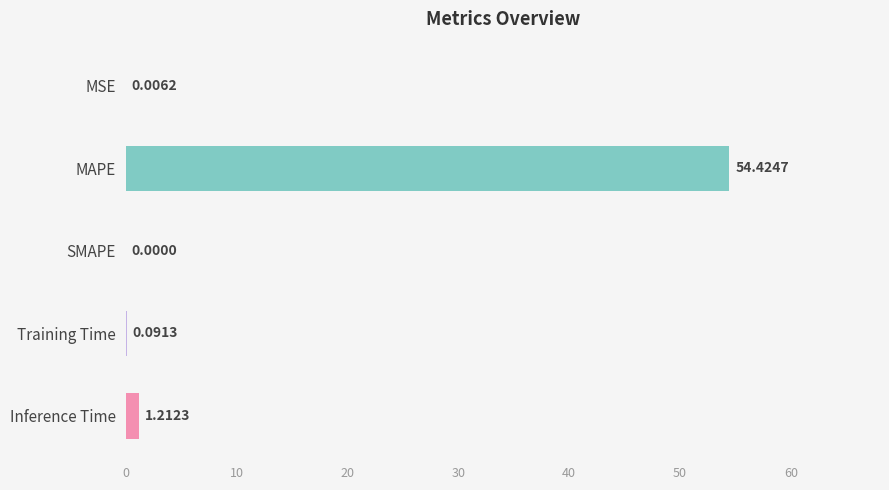

At which label is the value closest to 27?

Inference Time